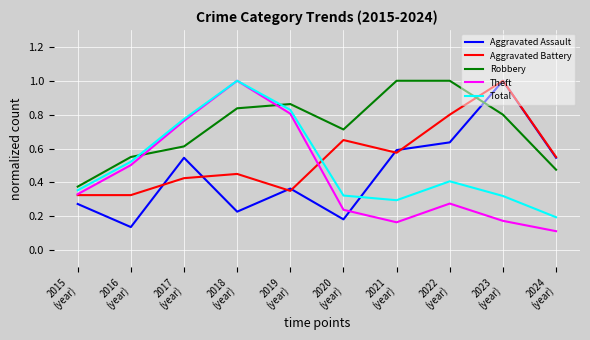

Which series has the largest total across all categories?

Robbery